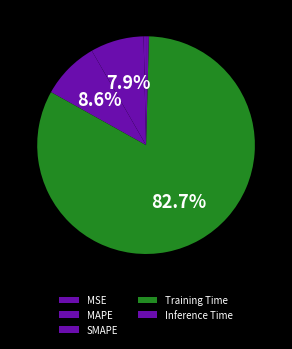

The Training Time slice represents 83% of the pie. True or false?

True